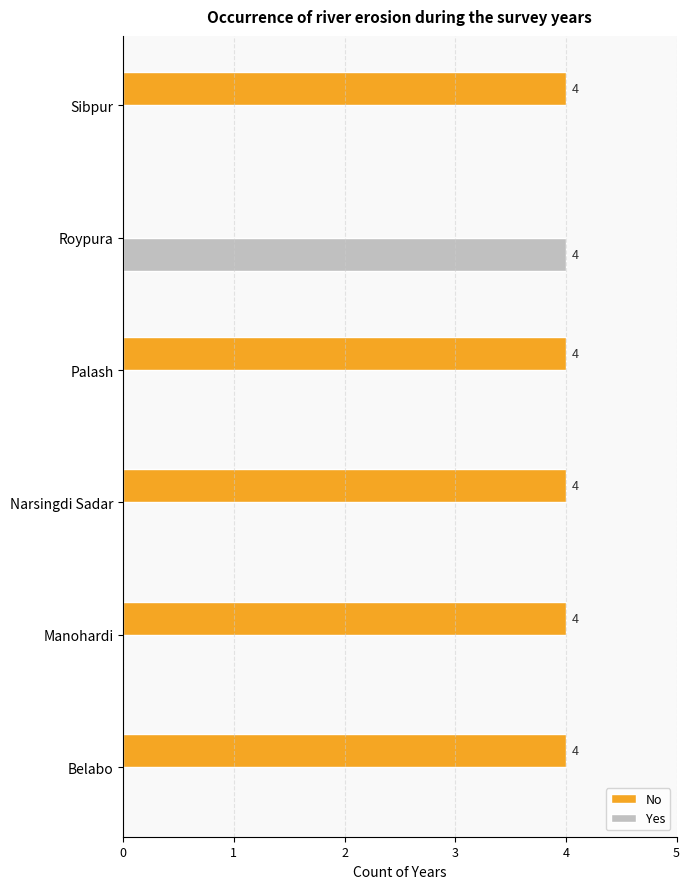

What is the sum of all Yes values?

4